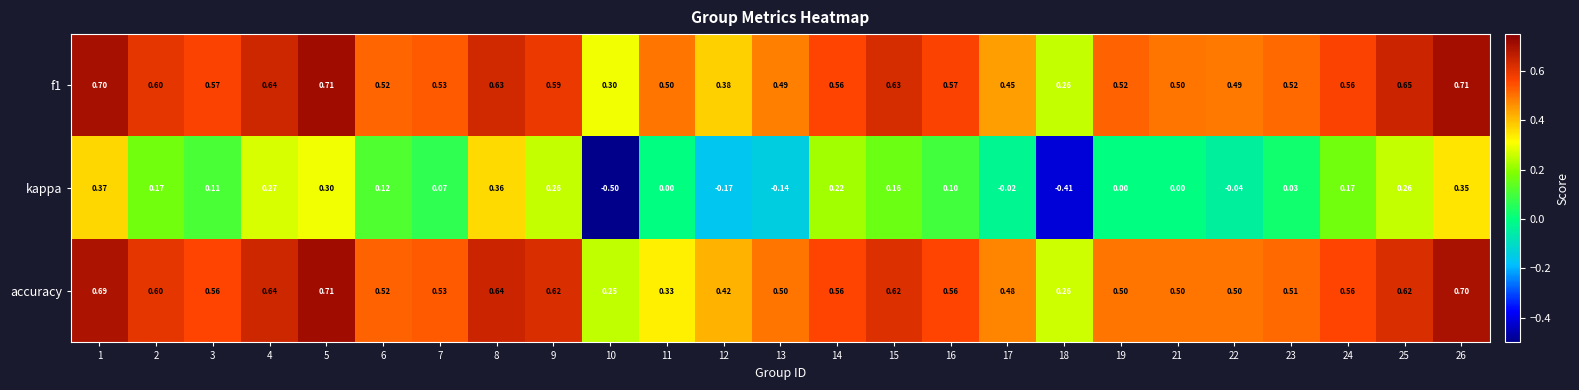

Is the value of accuracy at 26 greater than the value of kappa at 8?

Yes